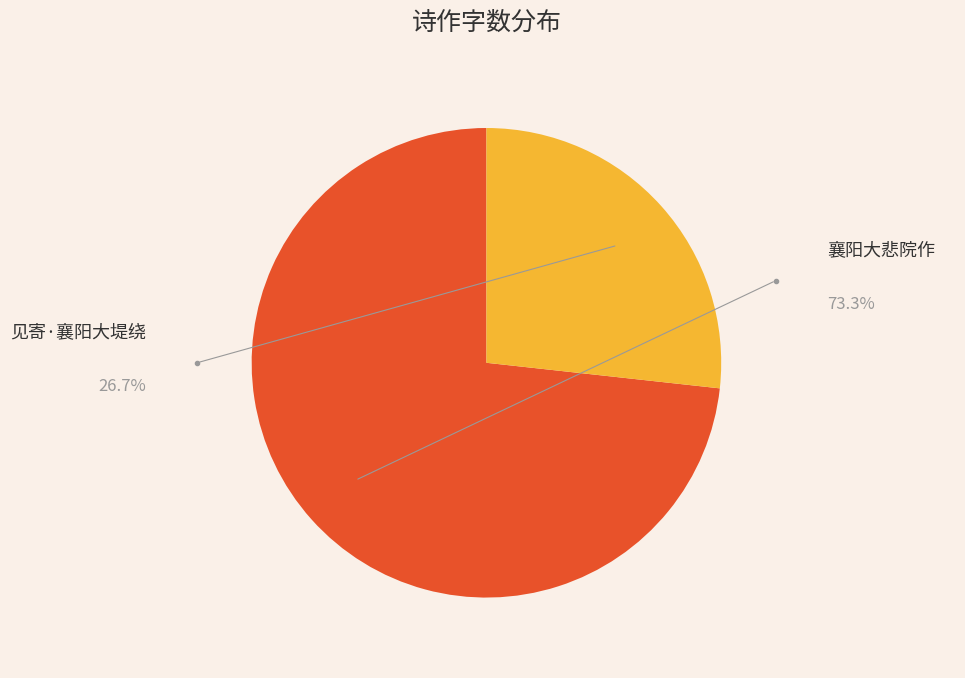

What percentage is the 见寄·襄阳大堤绕 slice, to the nearest percent?

27%